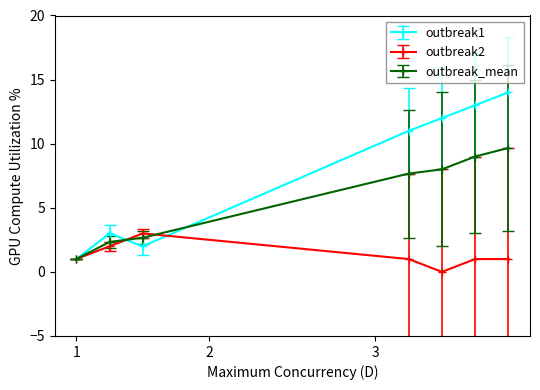

How many lines are shown in the chart?

3